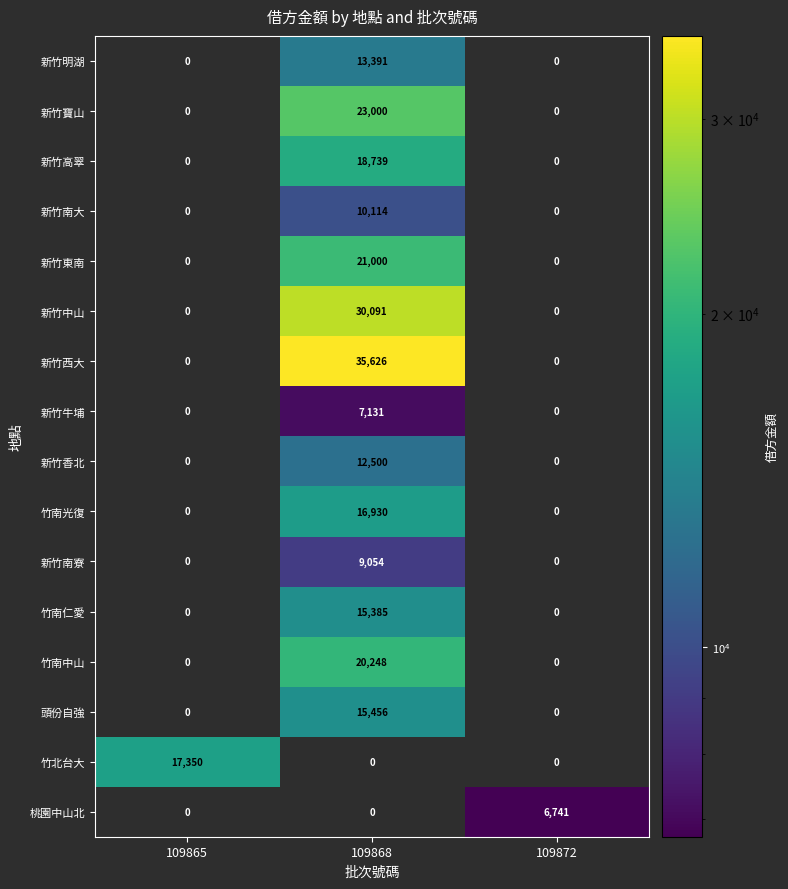

The value of 新竹香北 at 109868 is 20767. True or false?

False